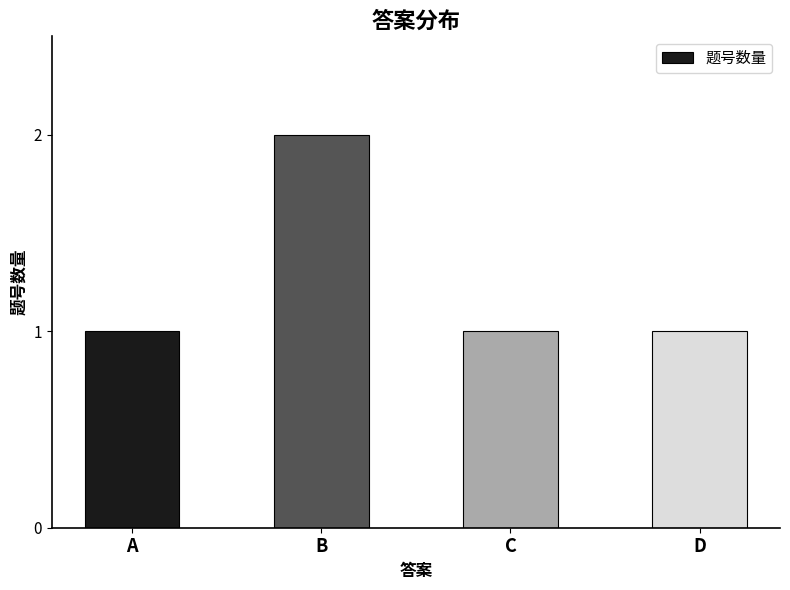

What is the value of the 2nd bar from the left?

2